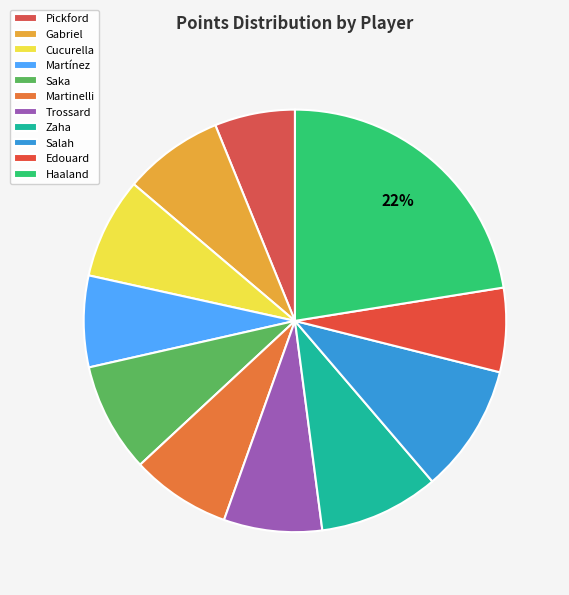

To the nearest percent, what is the average slice percentage?

9%